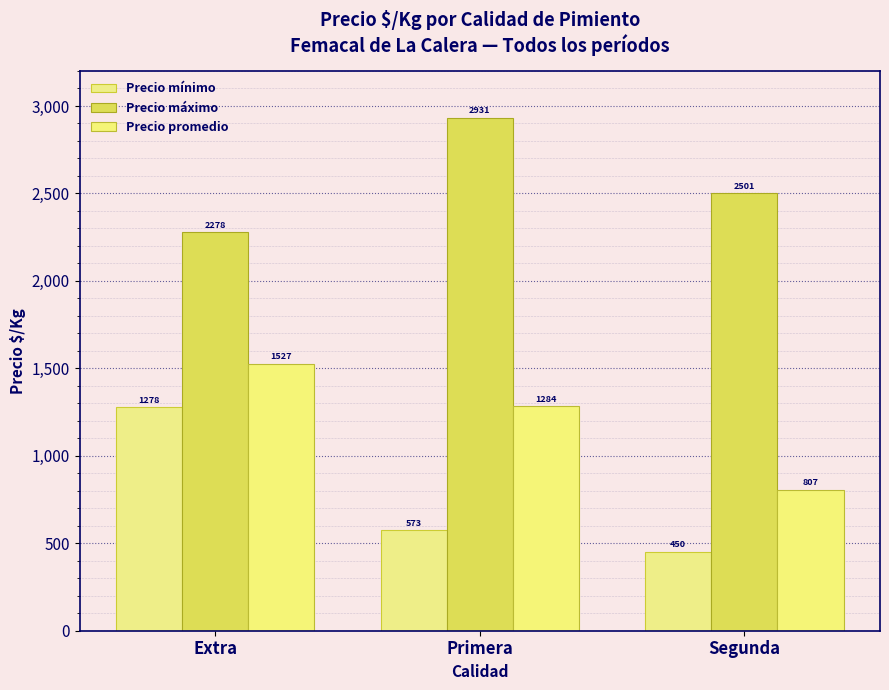

Reading left to right, list all the values displayed in this chart.

Precio mínimo: Extra=1278	Primera=573	Segunda=450
Precio máximo: Extra=2278	Primera=2931	Segunda=2501
Precio promedio: Extra=1527	Primera=1284	Segunda=807